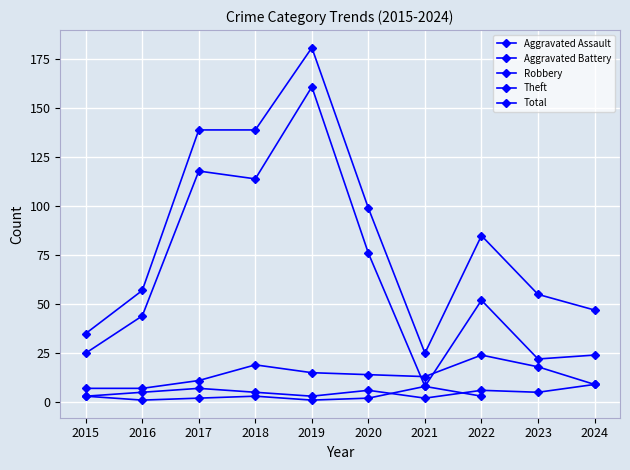

At which category is the sum across all series the highest?

2019